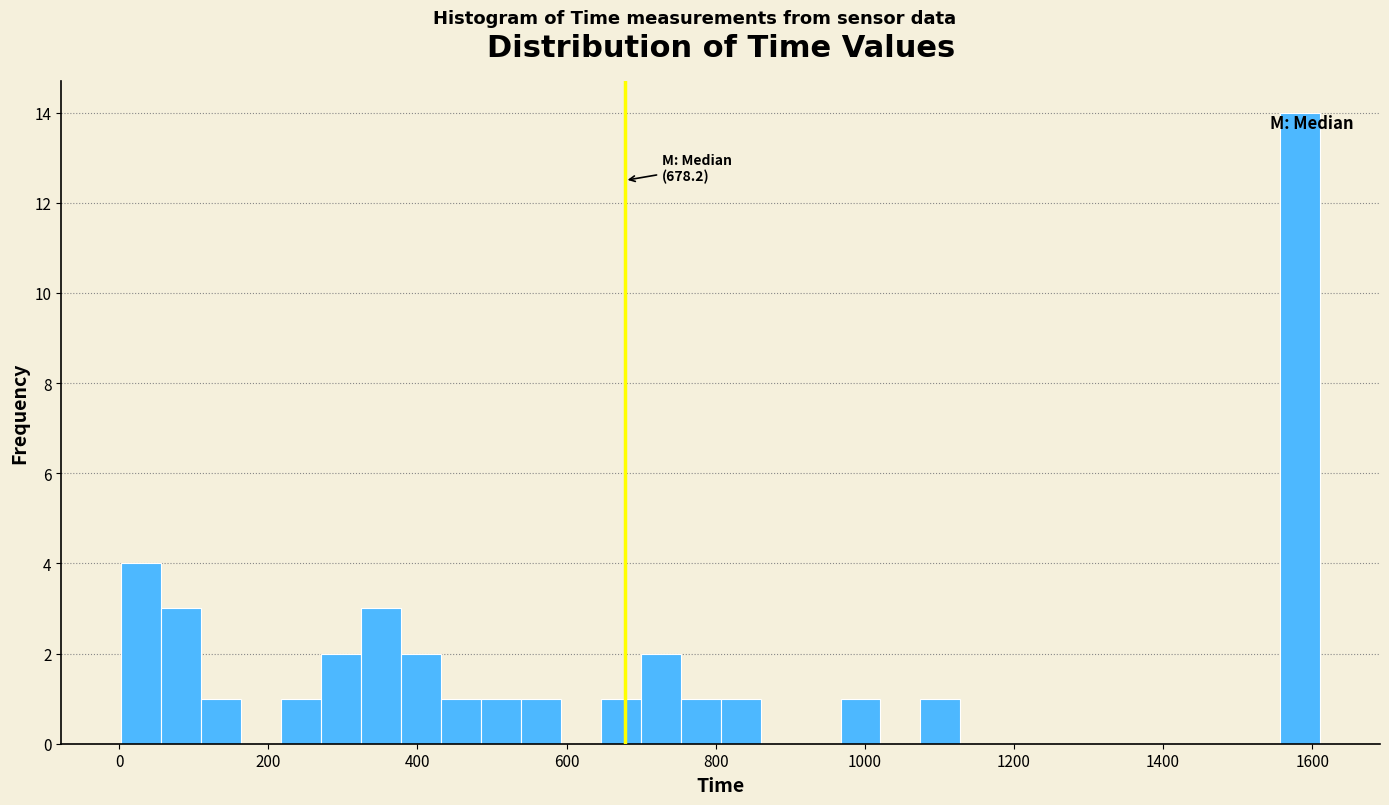

Around what value on the x-axis is the tallest bar? Give the approximate position of its centre, as read against the axis.

1580